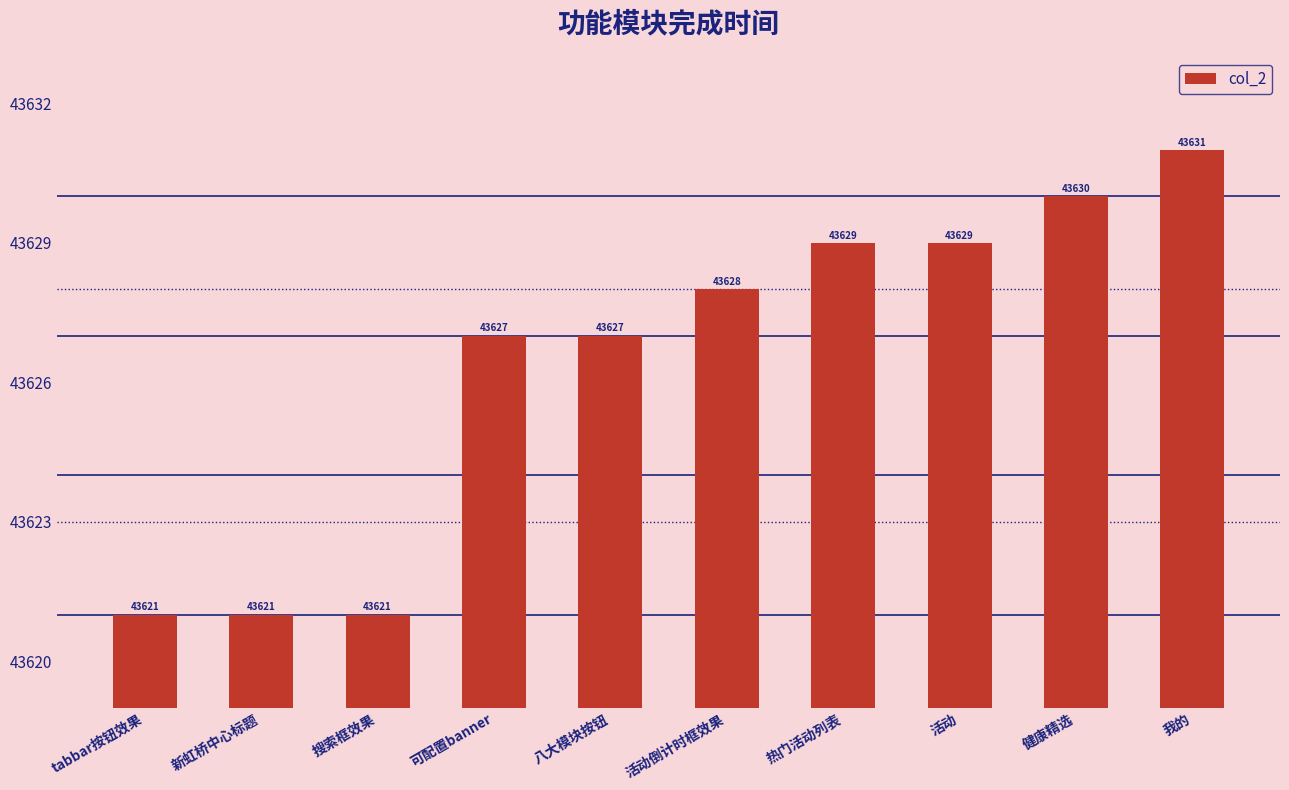

What is the change in value from 新虹桥中心标题 to 八大模块按钮?

+6